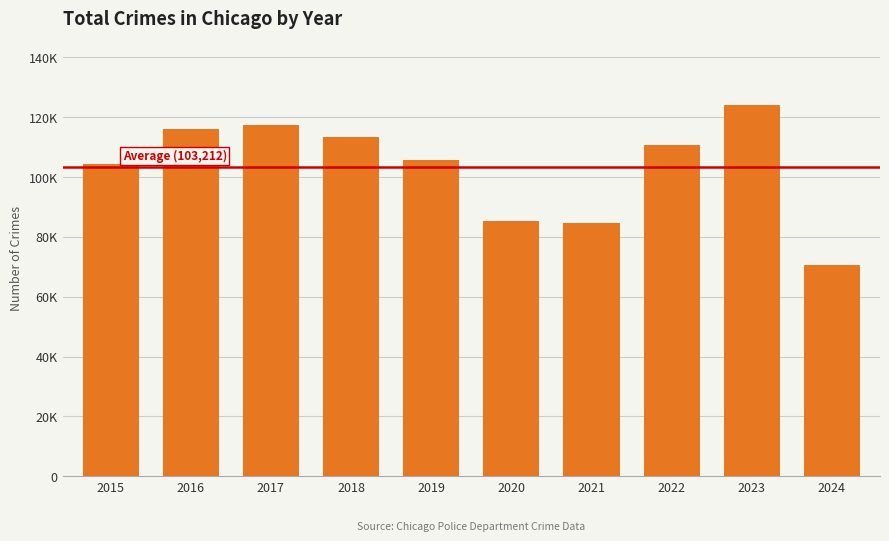

What is the sum of all values?

1032125